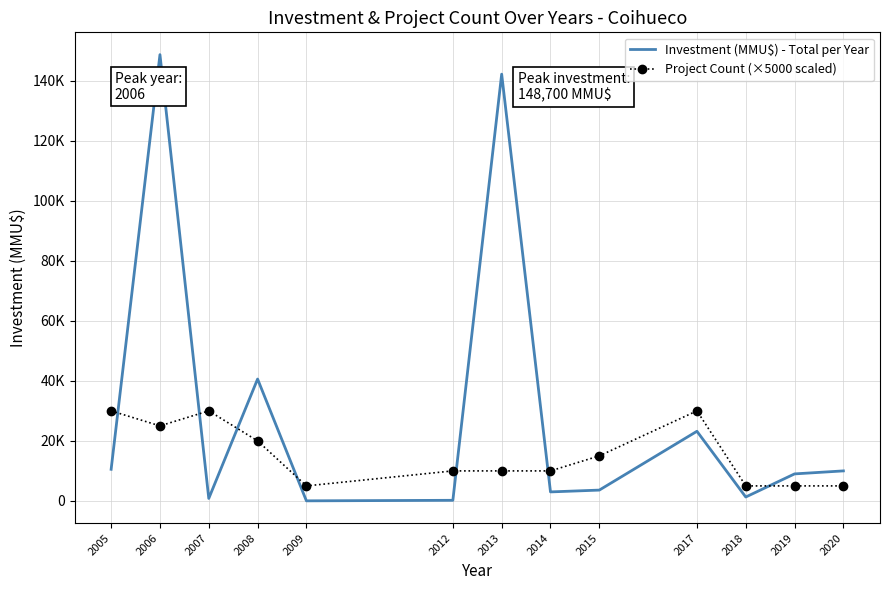

Is it true that Project Count (×5000 scaled) equals 25779 at 2015?

False